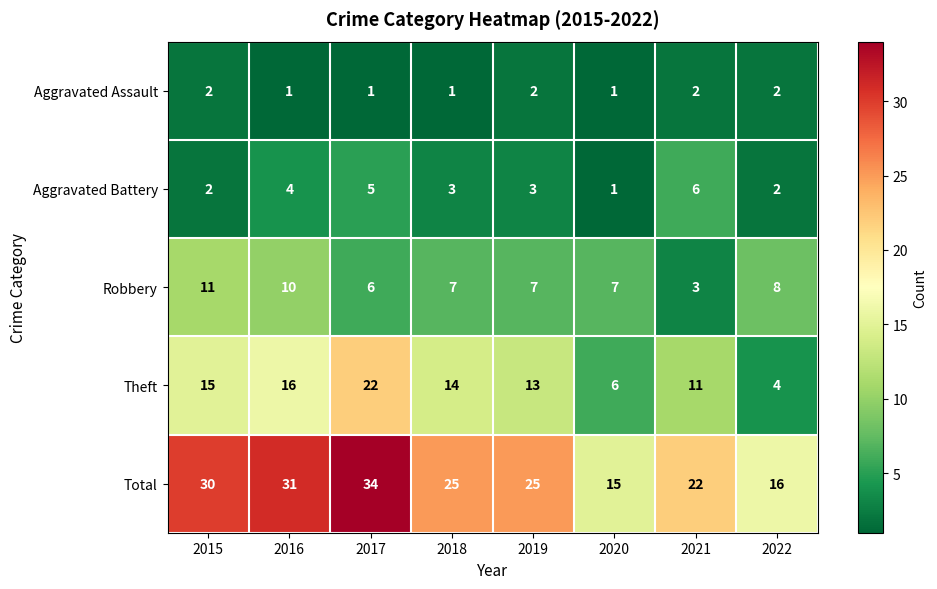

Between 2021 and 2022, which series saw the biggest shift?

Theft